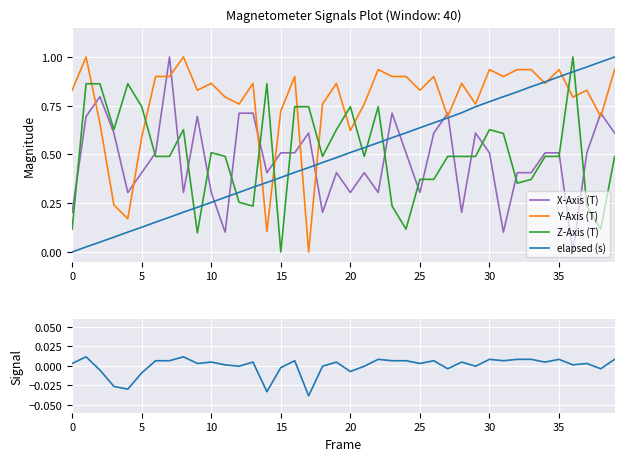

Is the value of elapsed (s) at 18 greater than the value of Y-Axis (T) at 33?

No